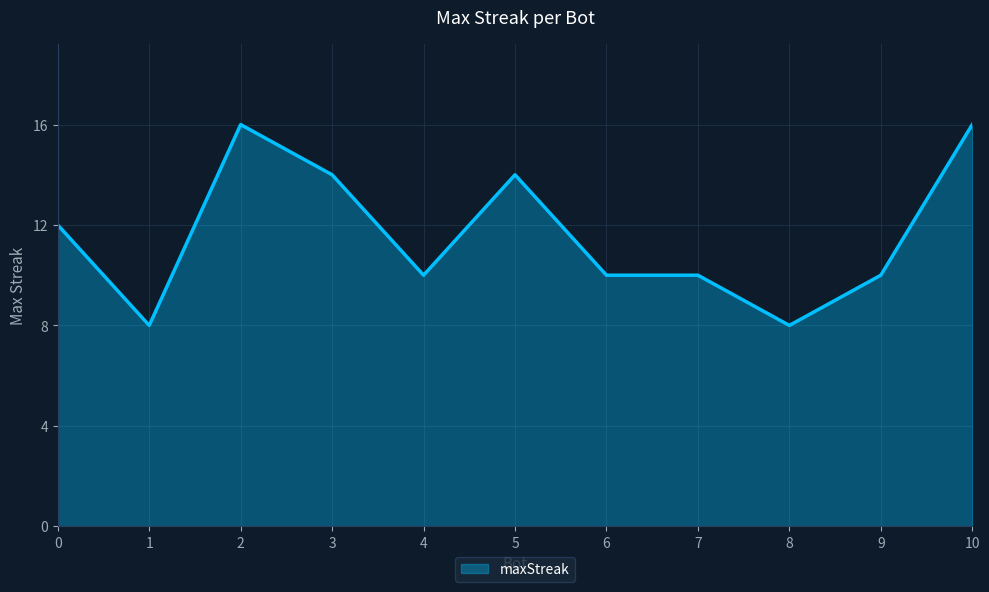

What is the difference between the maximum and minimum values?

8